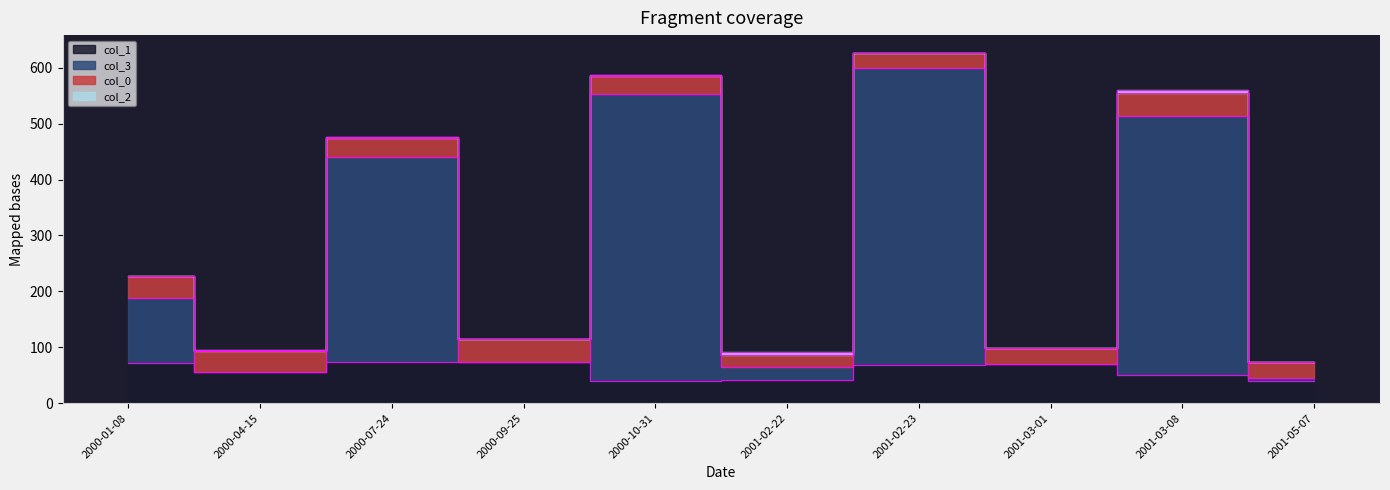

How many values in the col_1 series exceed 69?

4